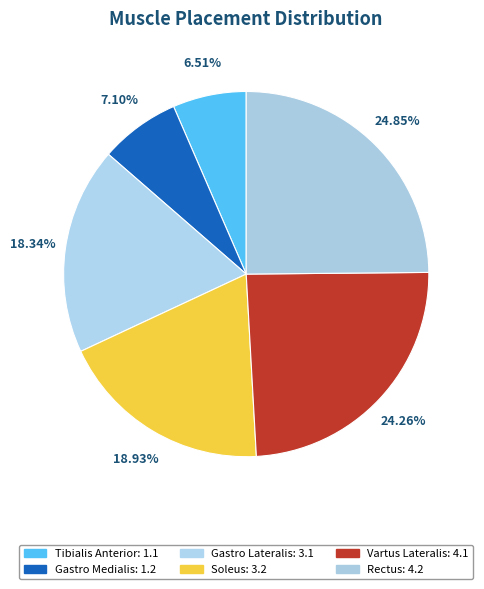

How many segments does this pie chart have?

6